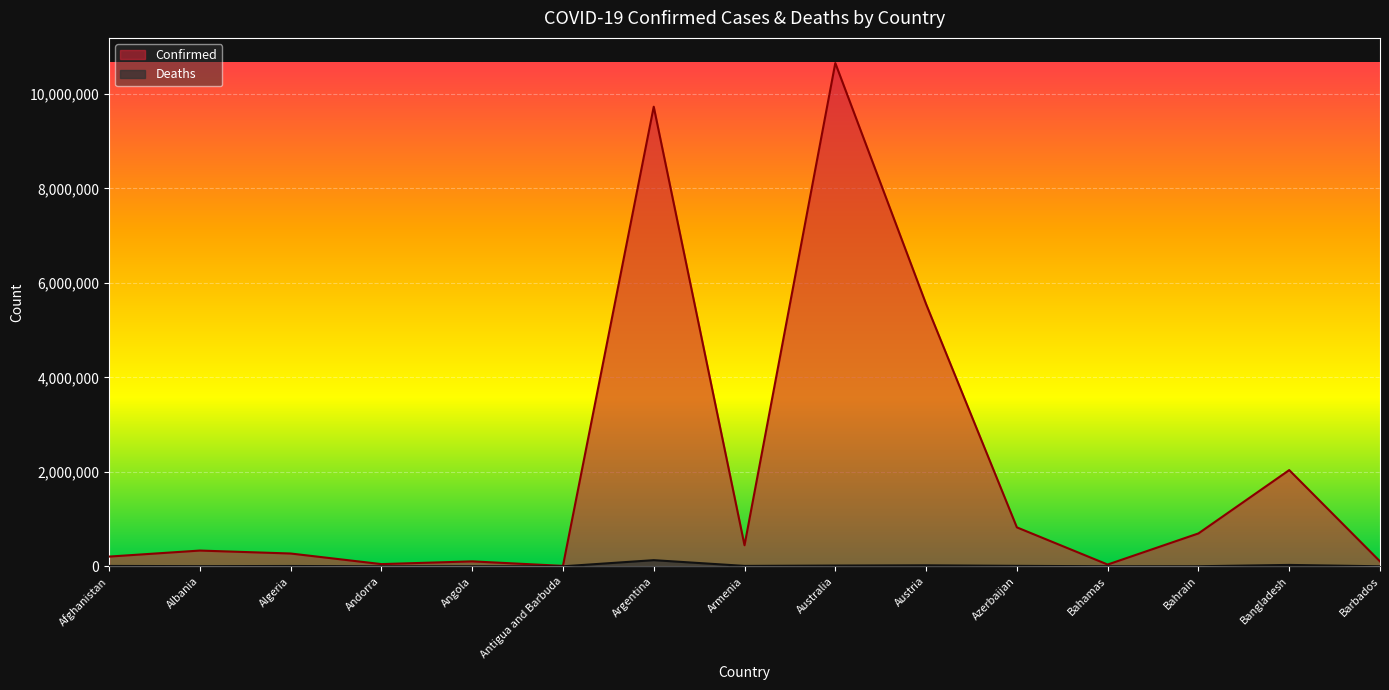

Which series has the largest total across all categories?

Confirmed